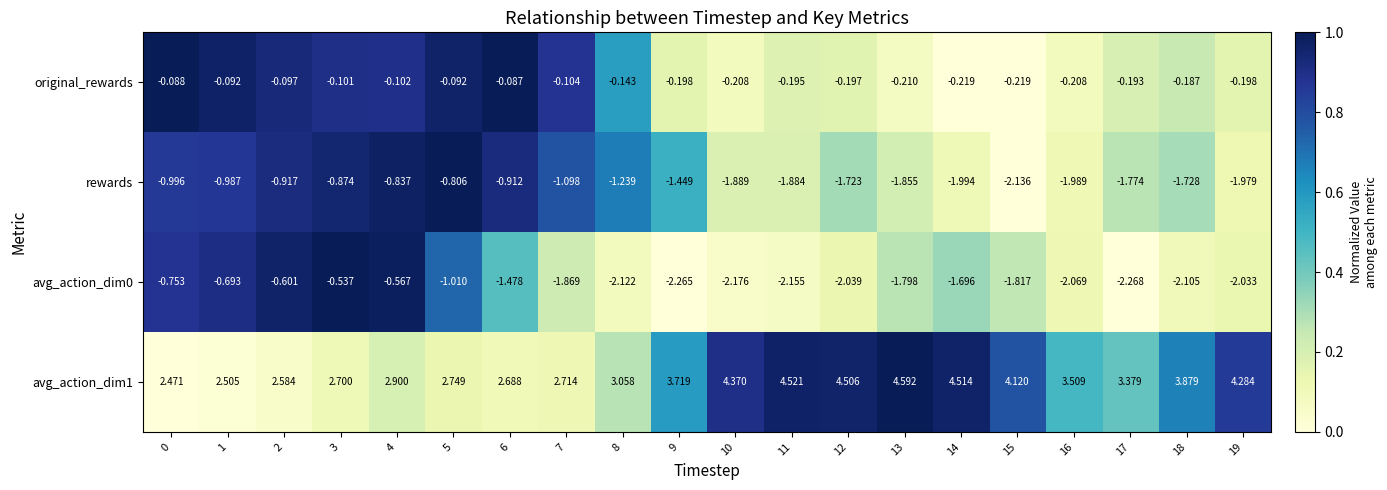

Is the value of avg_action_dim1 at 7 greater than the value of avg_action_dim0 at 15?

Yes